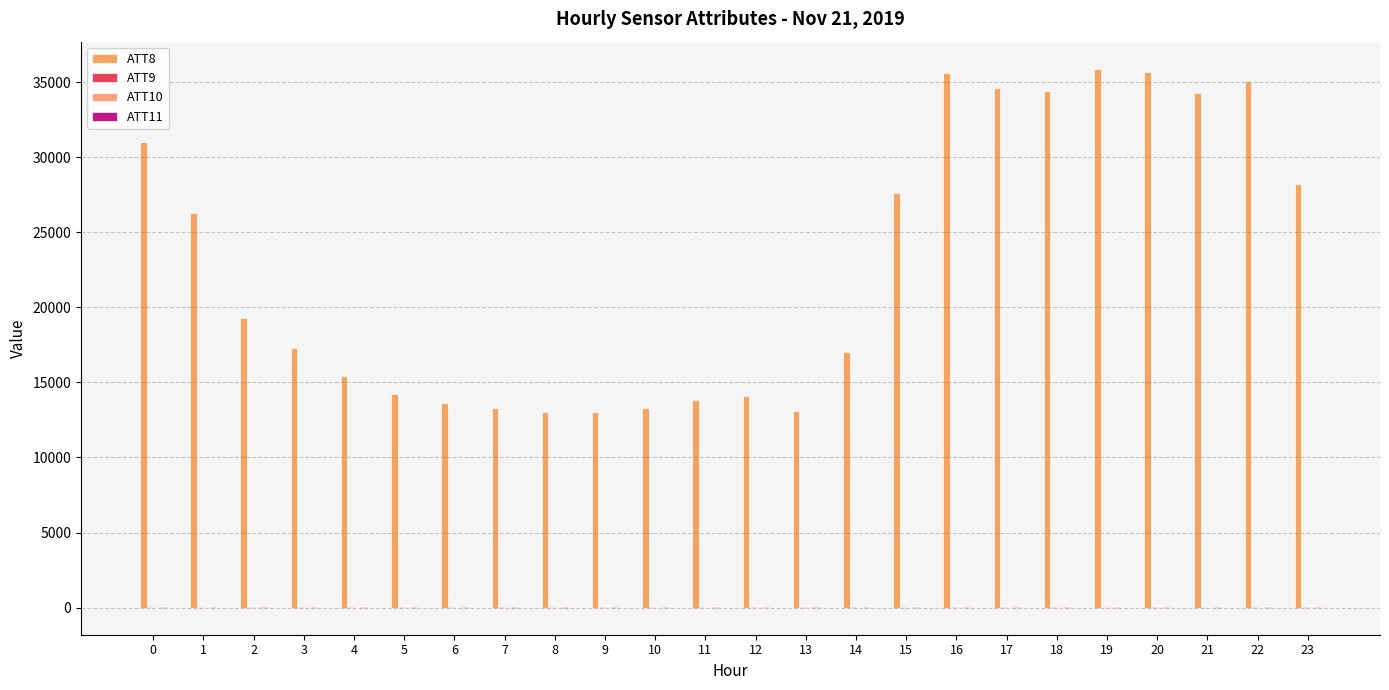

Are the bars grouped side by side (vs. stacked)?

Yes